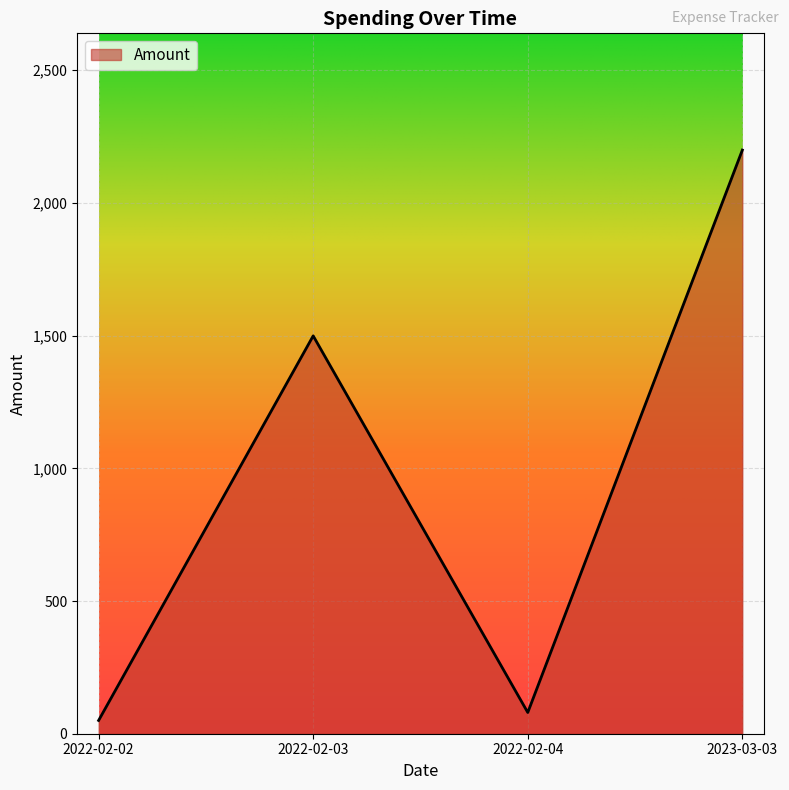

How many interior local valleys (lower than both neighbors) does the data have?

1